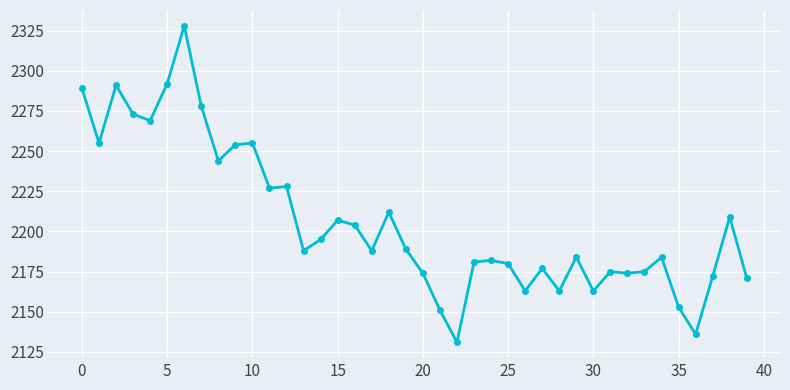

What is the difference between the second highest and minimum values?

161